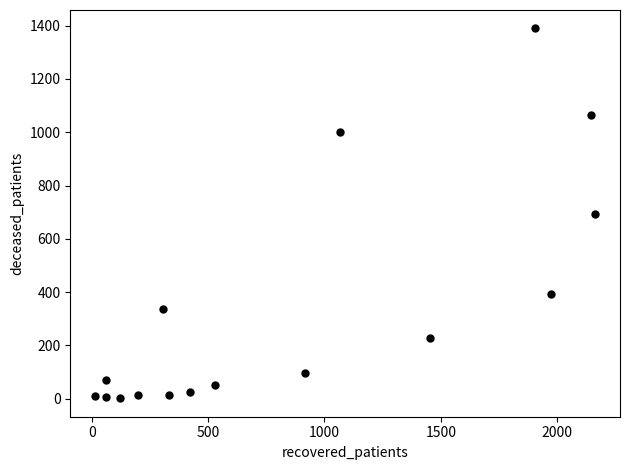

What is the range of Y values (max minus min)?

1387